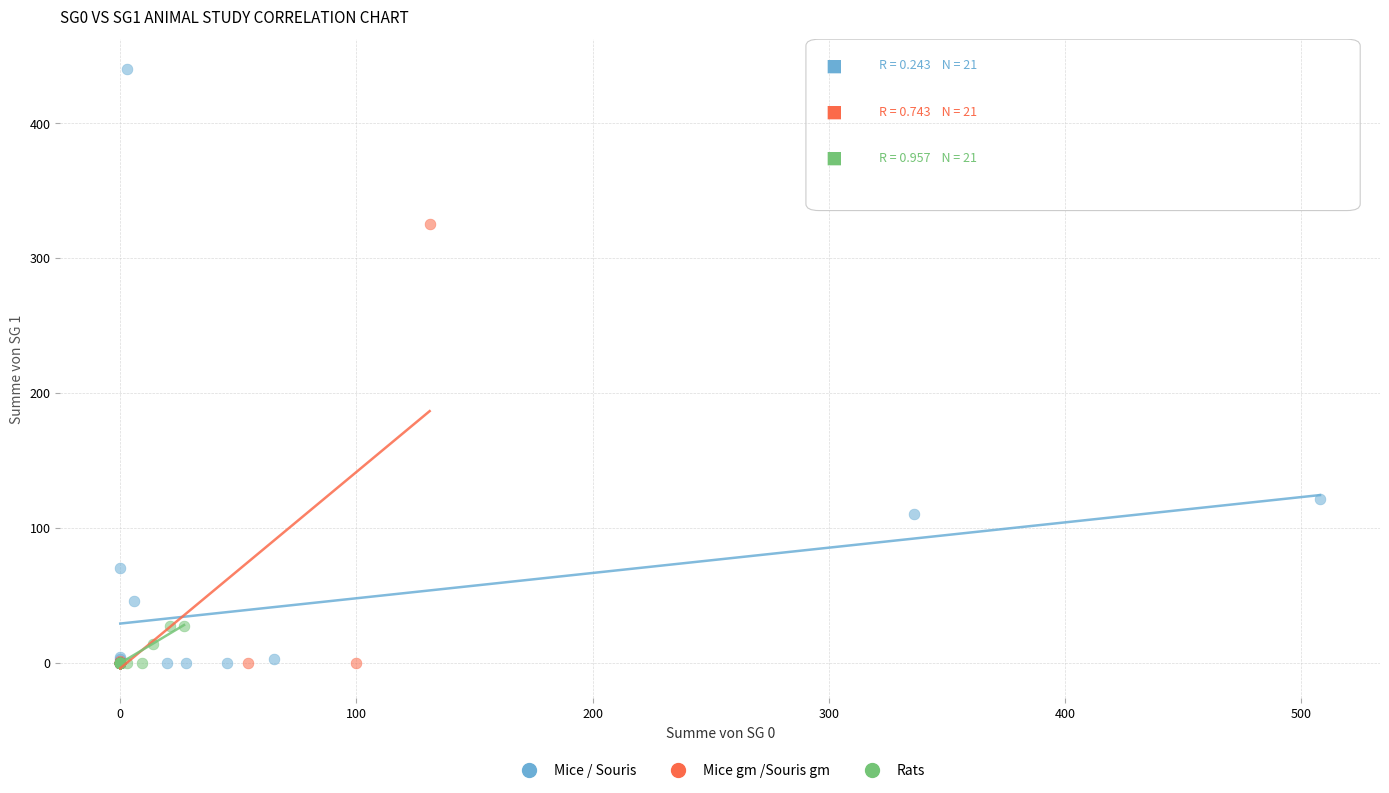

What are all the series names shown in the legend?

Mice / Souris, Mice gm /Souris gm, Rats